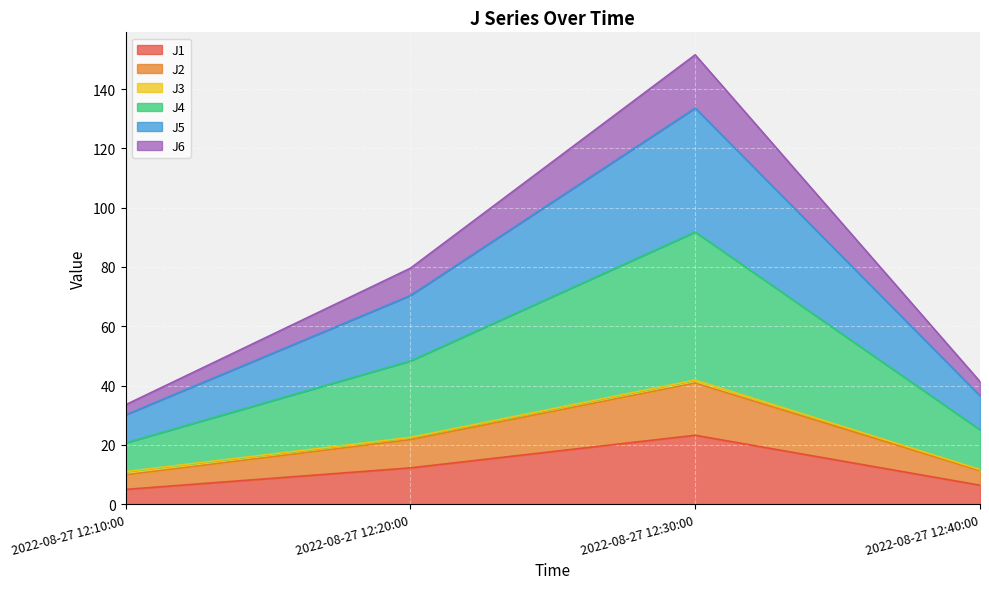

The J1 series shows 12.2 at 2022-08-27 12:20:00. True or false?

True